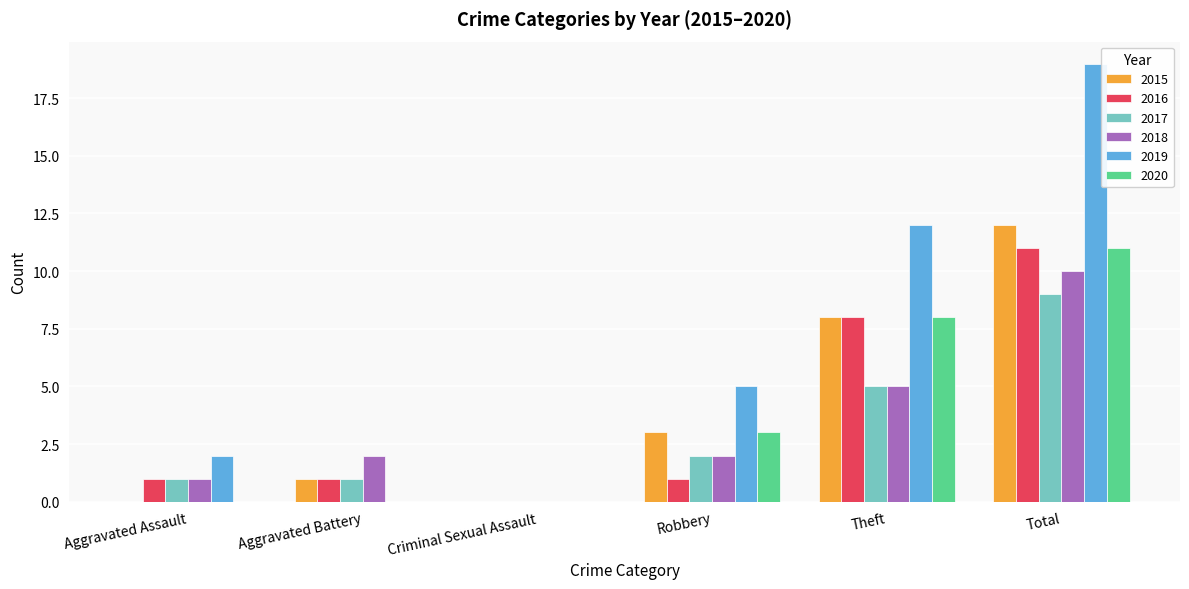

Is the value of 2018 at Theft greater than the value of 2016 at Aggravated Assault?

Yes